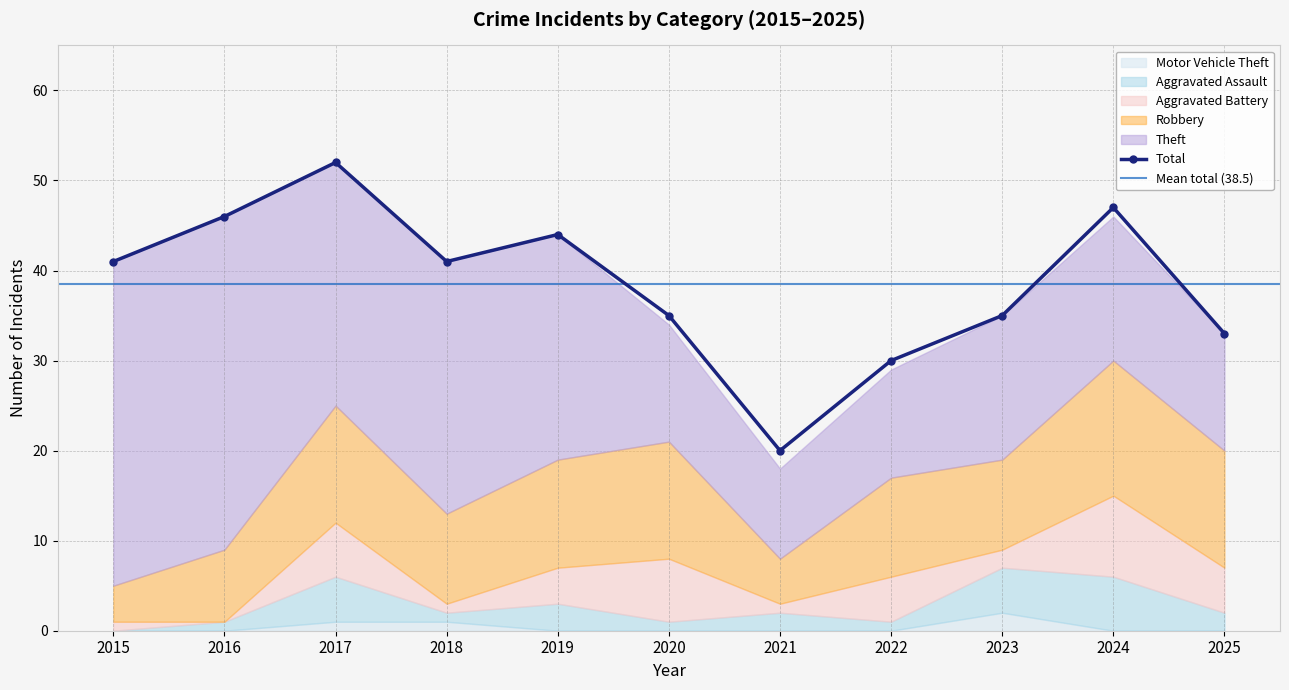

What is the sum of all Robbery values?

114